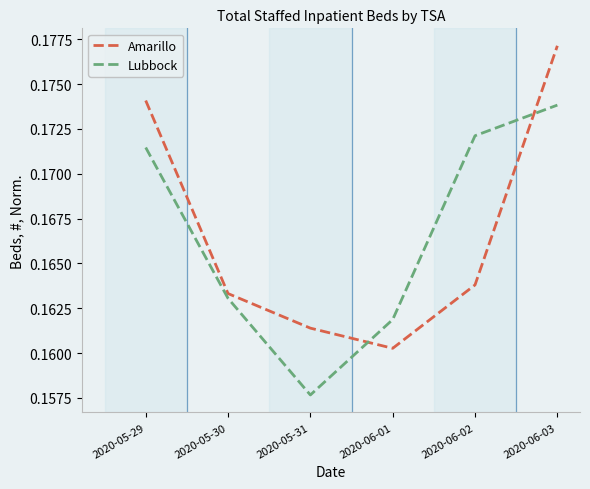

Between 2020-06-01 and 2020-06-03, which series saw the biggest shift?

Amarillo